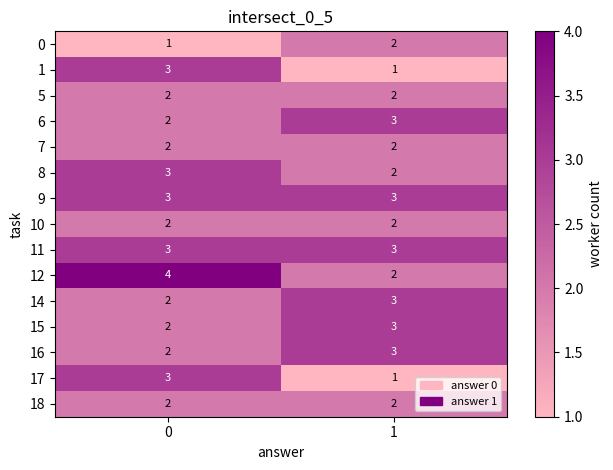

Rank the categories by 1 value from highest to lowest.

0, 1